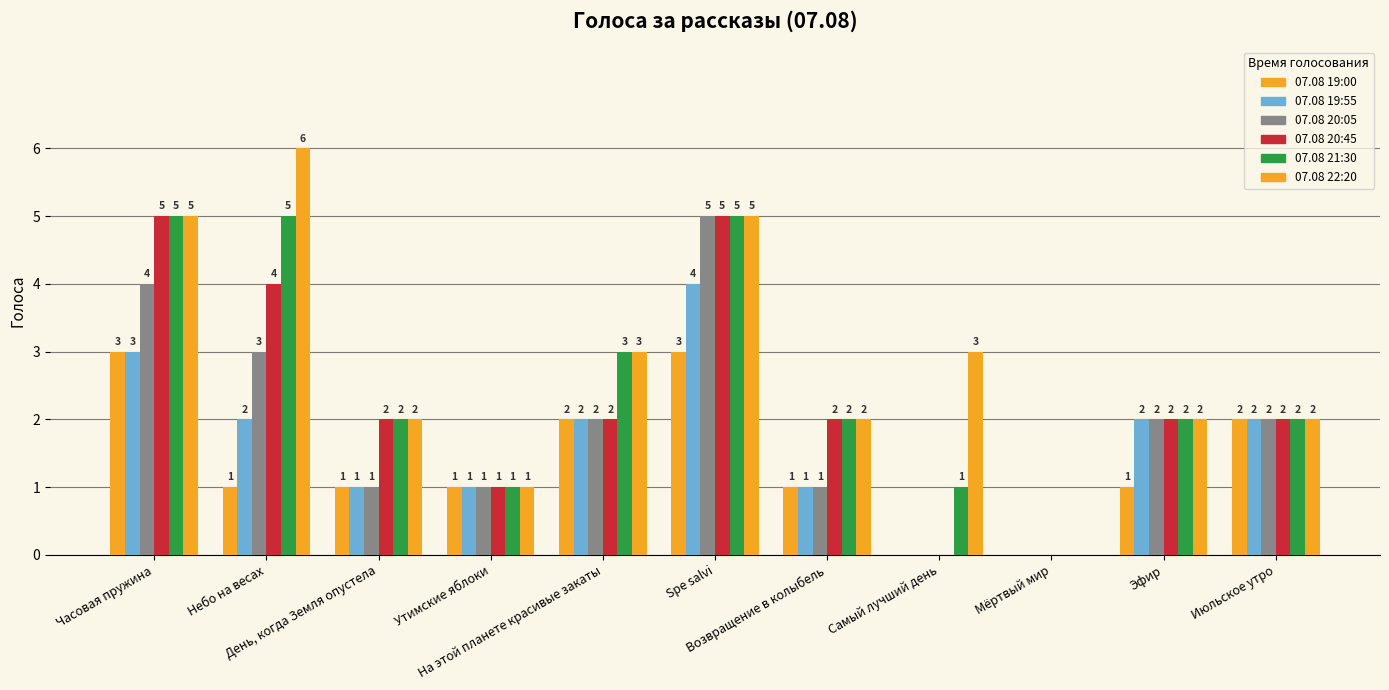

How many positive values does the 07.08 19:55 series have?

9